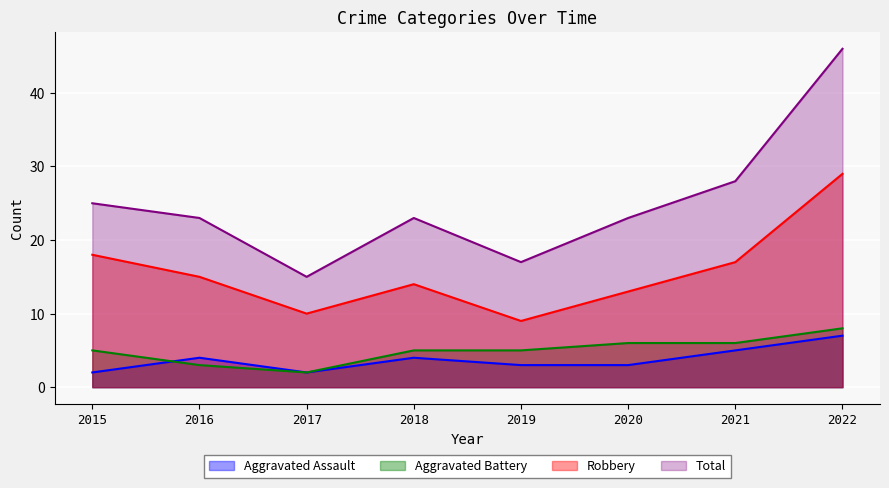

Does the chart display data point markers on the line(s)?

No